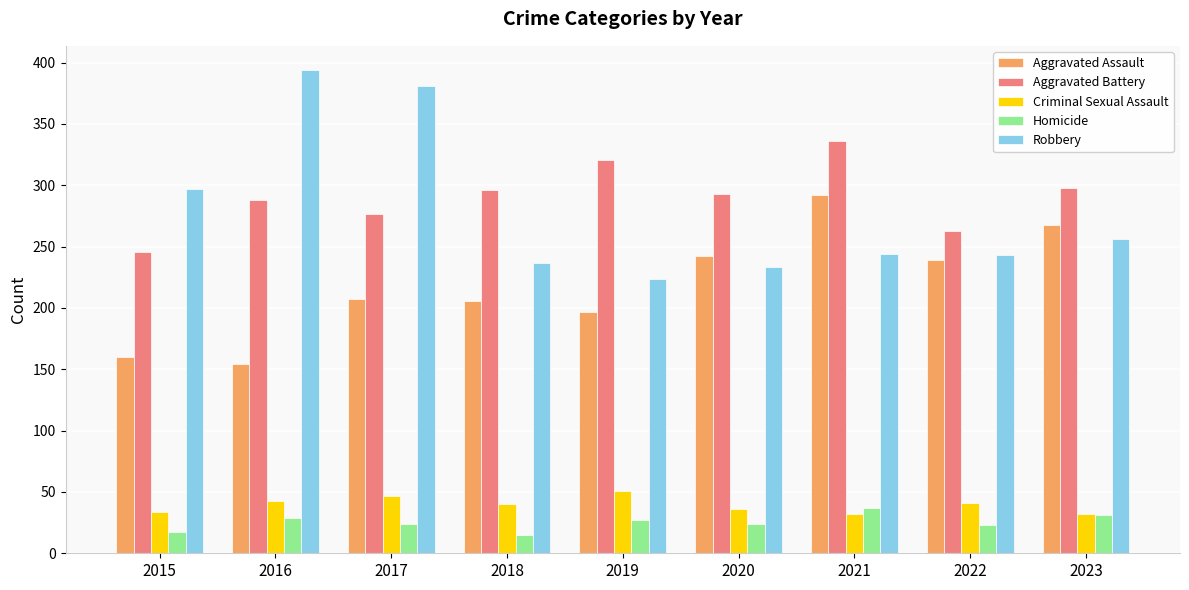

Does the chart contain any negative values?

No